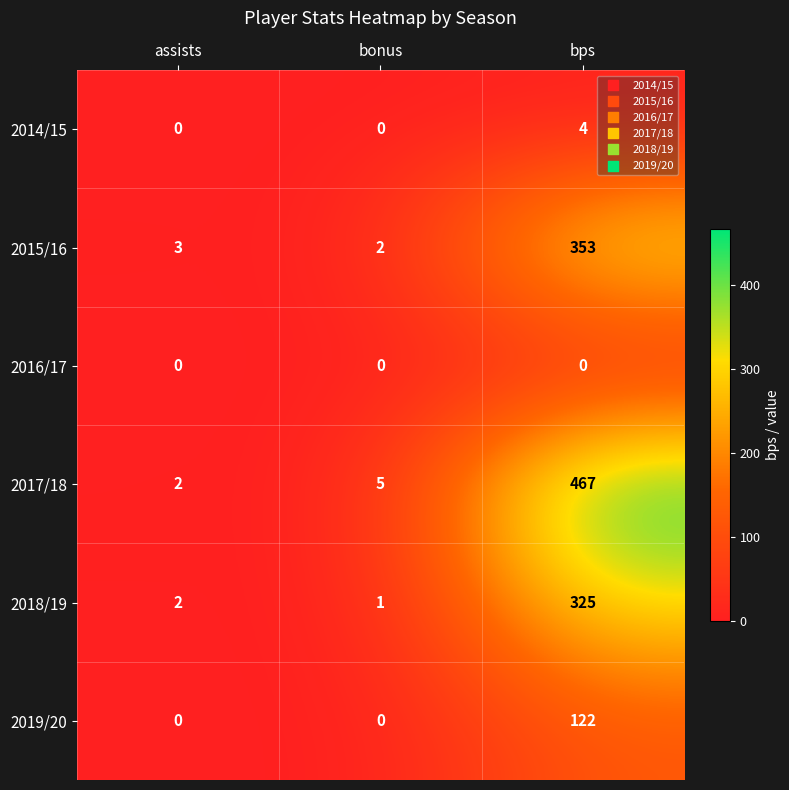

What is the sum of all 2018/19 values?

328